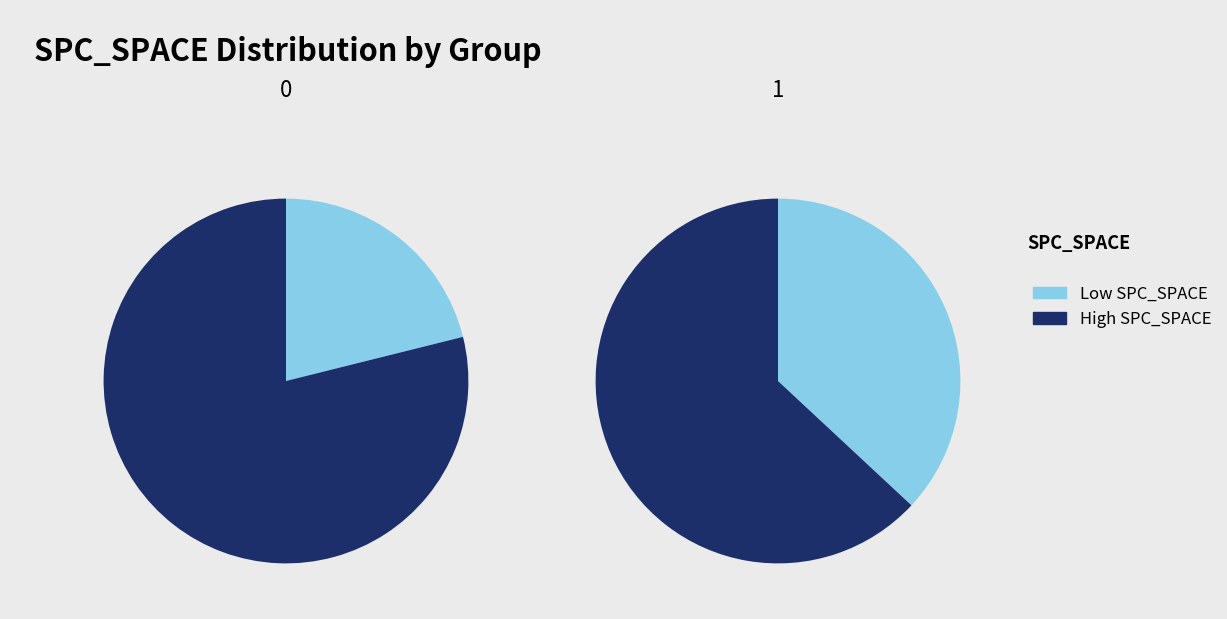

Is it true that 36 is 3% of the pie?

True